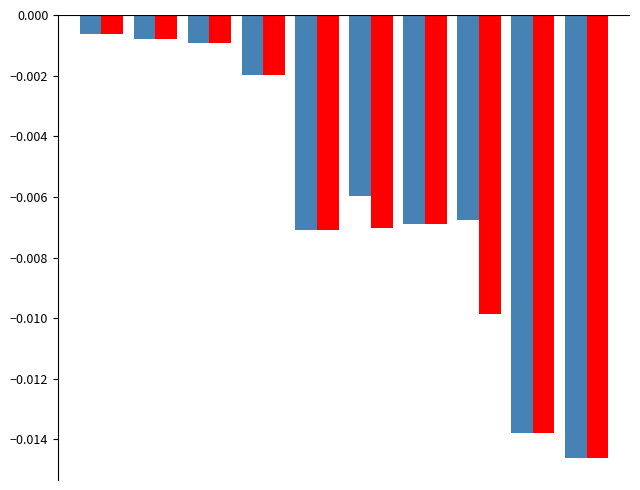

How many bars are there in each group?

2